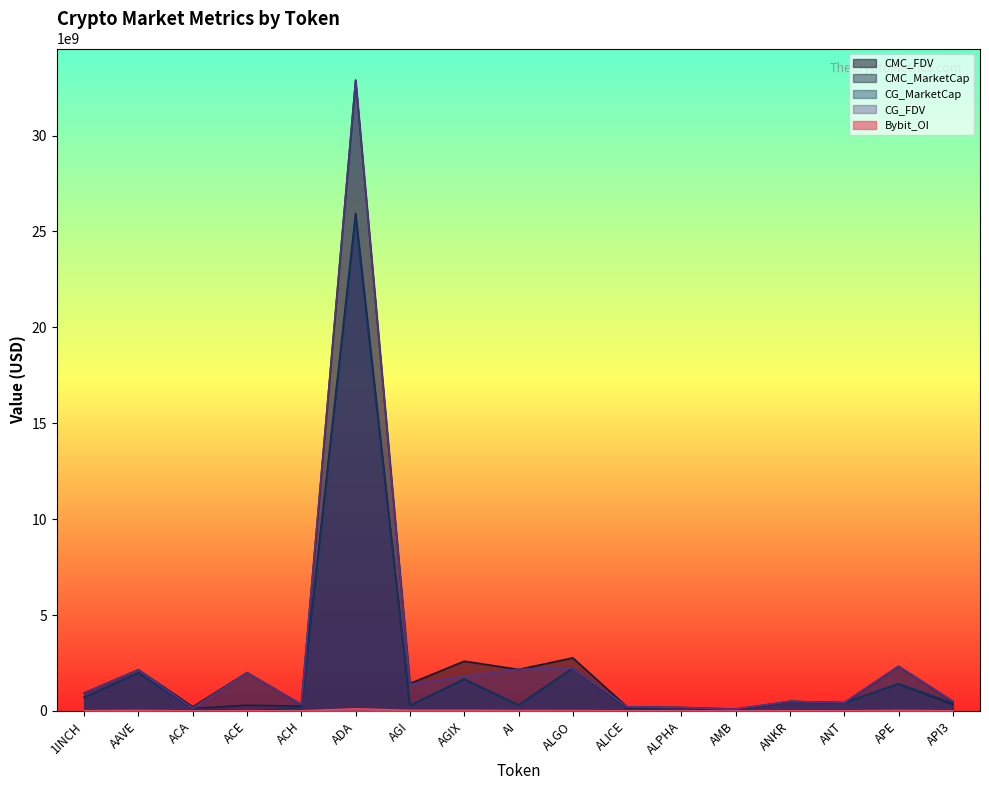

What position from the right is API3?

1